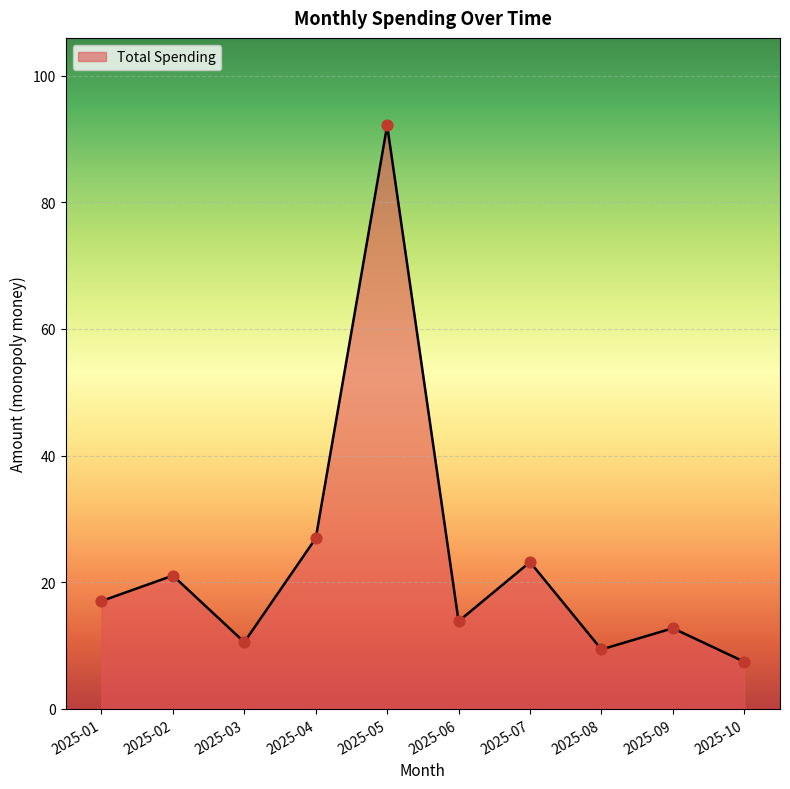

Between 2025-07 and 2025-02, which is larger?

2025-07